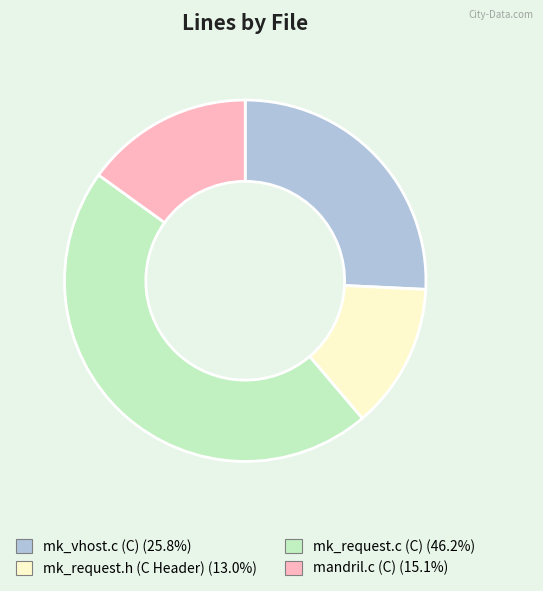

Which category has the biggest portion of the pie?

mk_request.c (C)